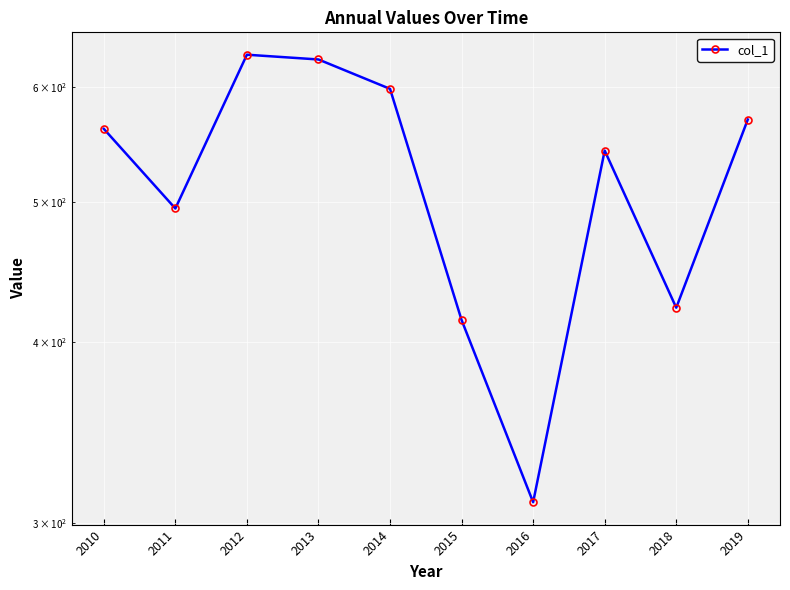

Rank the categories by value from lowest to highest.

2016, 2015, 2018, 2011, 2017, 2010, 2019, 2014, 2013, 2012